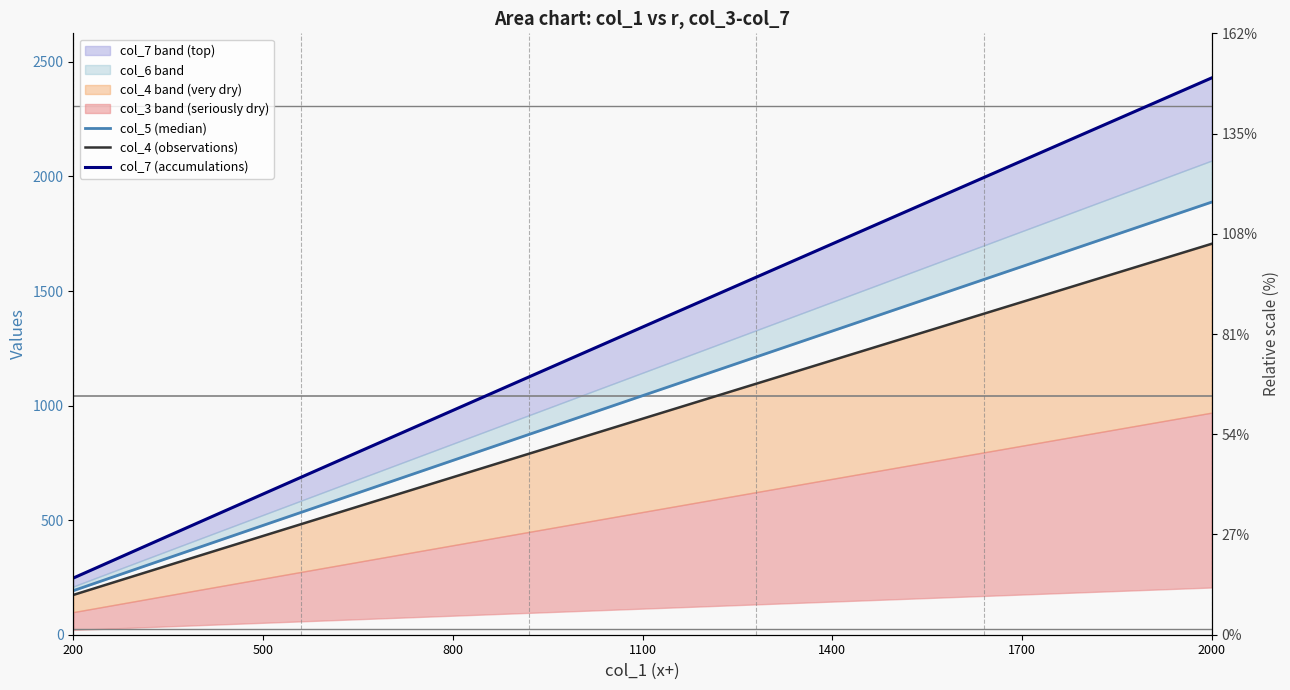

True or false: col_7 (accumulations) and col_4 (observations) intersect in this chart.

False